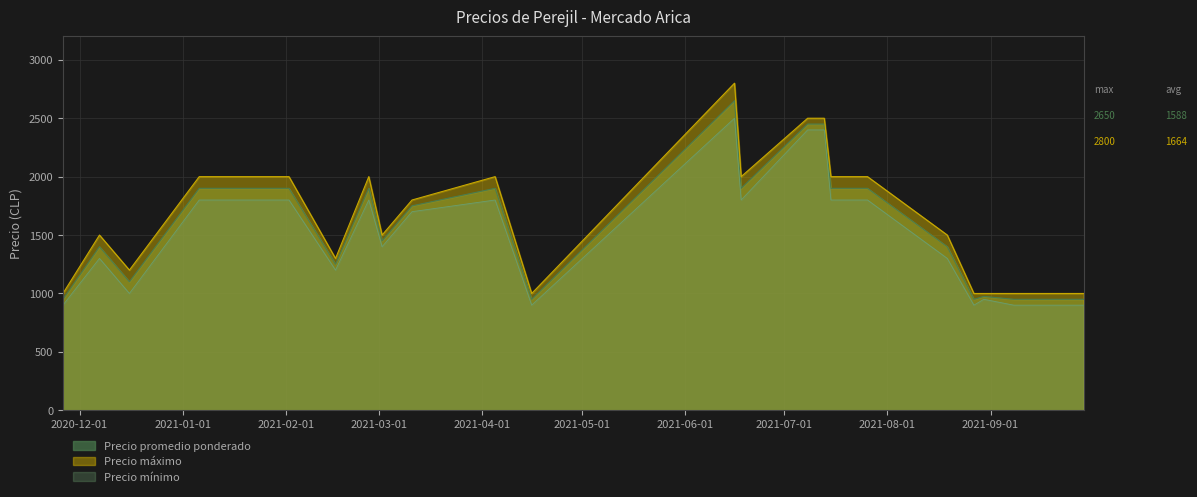

Where is the first local minimum for Precio promedio ponderado?

2020-12-16